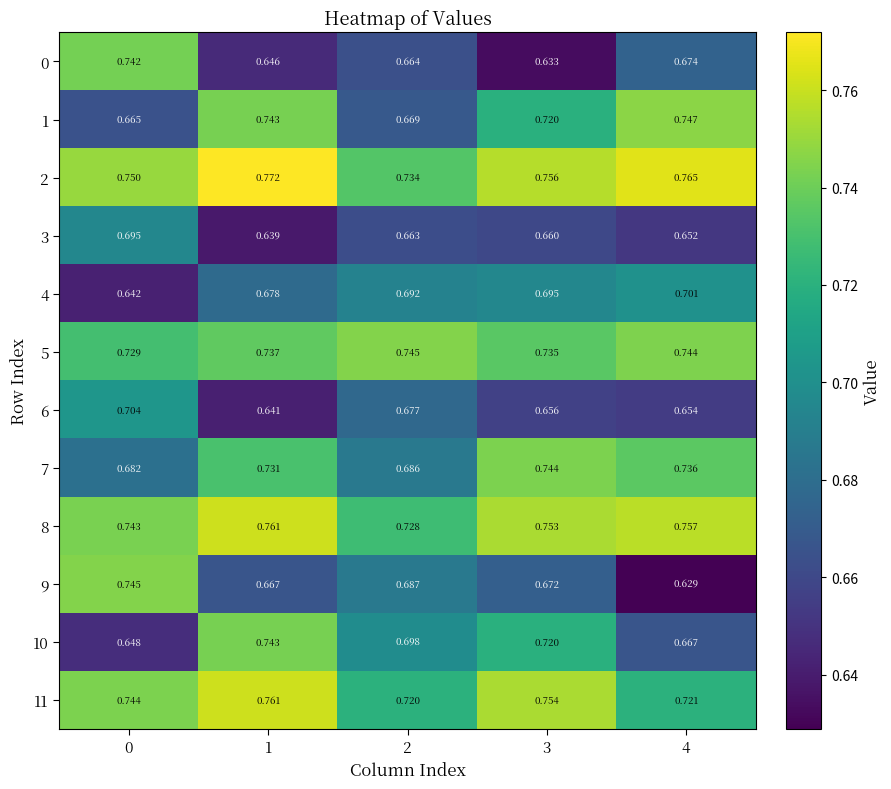

Reading left to right, transcribe all the data shown in this chart.

0: 0=0.7	1=0.6	2=0.7	3=0.6	4=0.7
1: 0=0.7	1=0.7	2=0.7	3=0.7	4=0.7
2: 0=0.8	1=0.8	2=0.7	3=0.8	4=0.8
3: 0=0.7	1=0.6	2=0.7	3=0.7	4=0.7
4: 0=0.6	1=0.7	2=0.7	3=0.7	4=0.7
5: 0=0.7	1=0.7	2=0.7	3=0.7	4=0.7
6: 0=0.7	1=0.6	2=0.7	3=0.7	4=0.7
7: 0=0.7	1=0.7	2=0.7	3=0.7	4=0.7
8: 0=0.7	1=0.8	2=0.7	3=0.8	4=0.8
9: 0=0.7	1=0.7	2=0.7	3=0.7	4=0.6
10: 0=0.6	1=0.7	2=0.7	3=0.7	4=0.7
11: 0=0.7	1=0.8	2=0.7	3=0.8	4=0.7